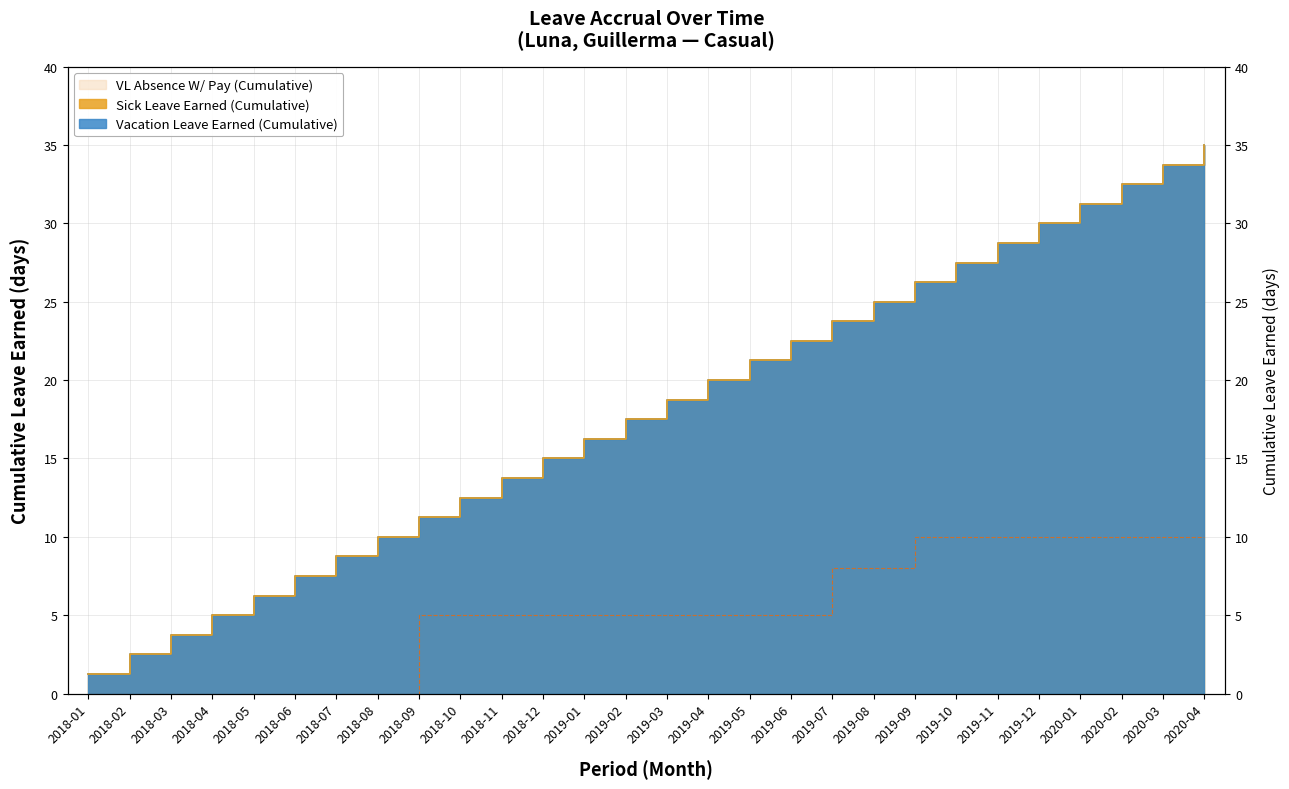

True or false: Sick Leave Earned (Cumulative) and Vacation Leave Earned (Cumulative) intersect in this chart.

False